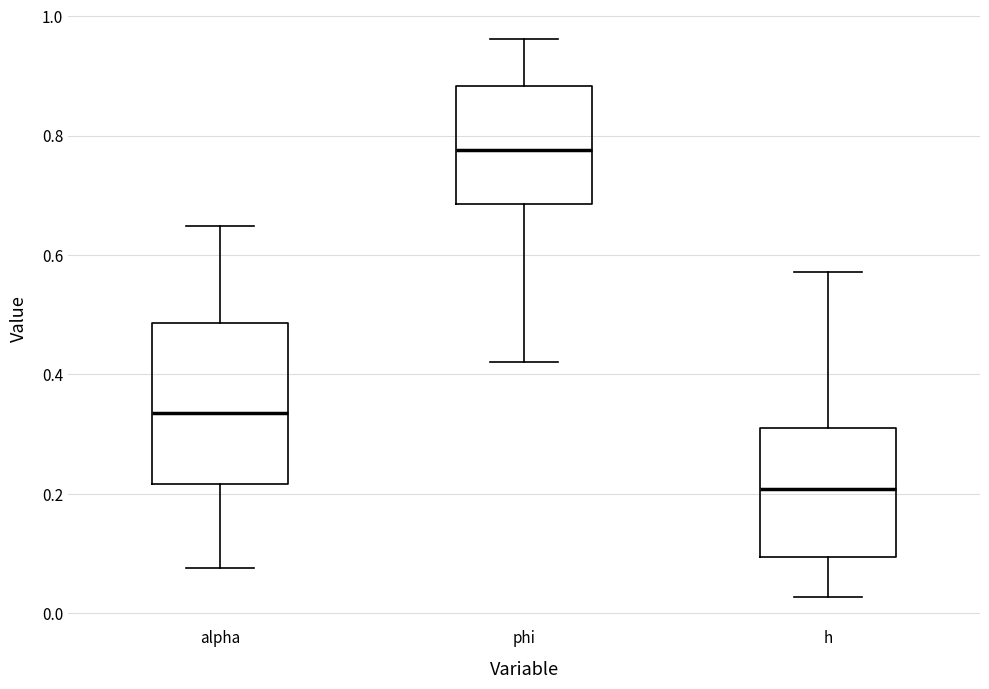

Which box is the tallest, from its lower edge to its upper edge?

alpha